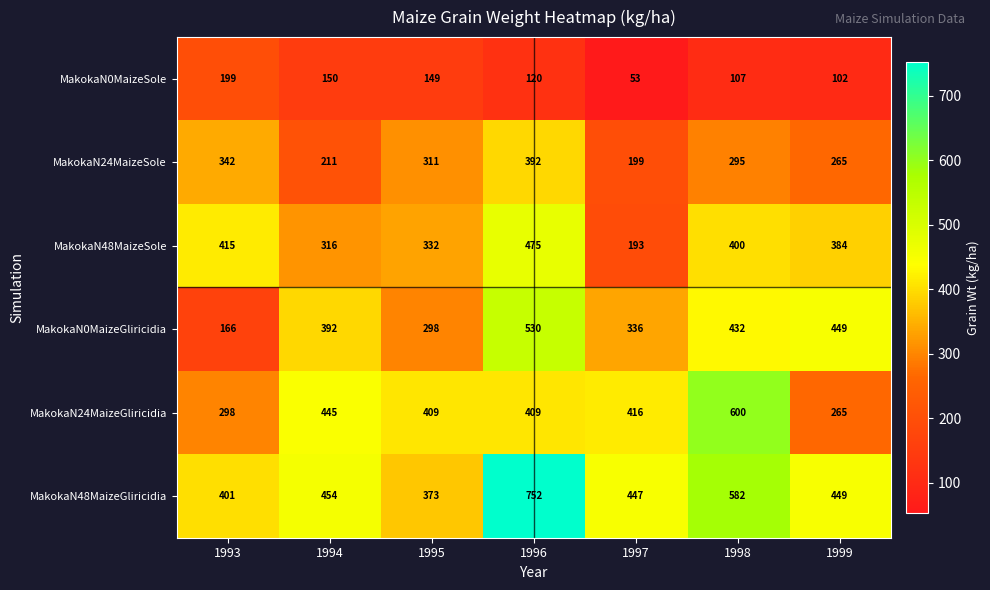

What is the greatest value displayed?

752